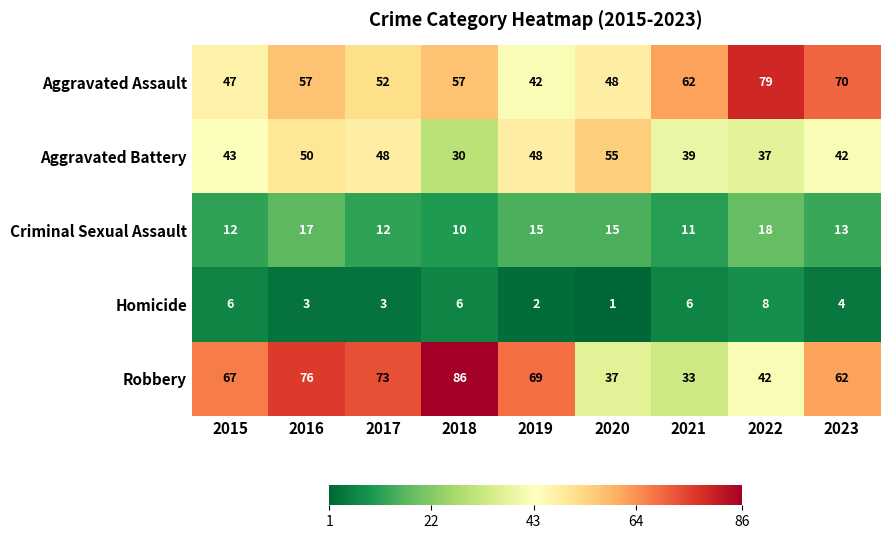

At which category is the sum across all series the highest?

2016